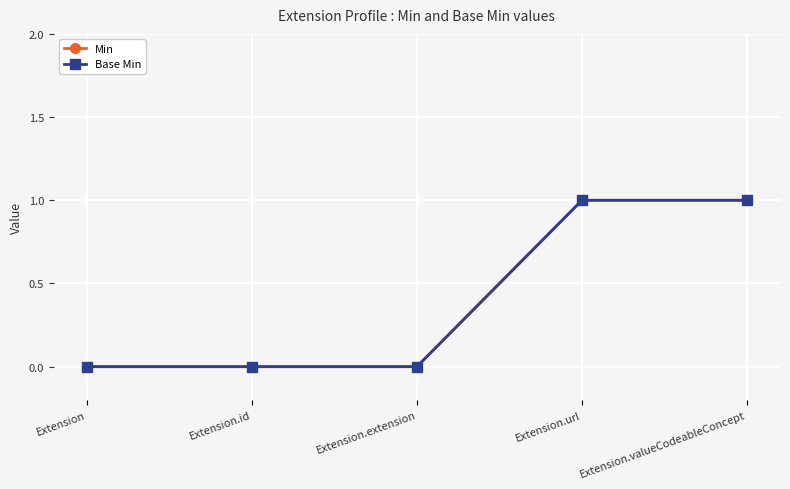

Between Extension.url and Extension.id, which is larger?

Extension.url